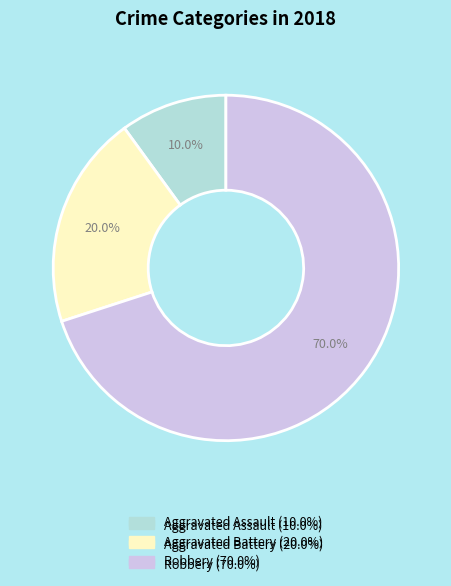

Is there a majority slice in this chart?

Yes